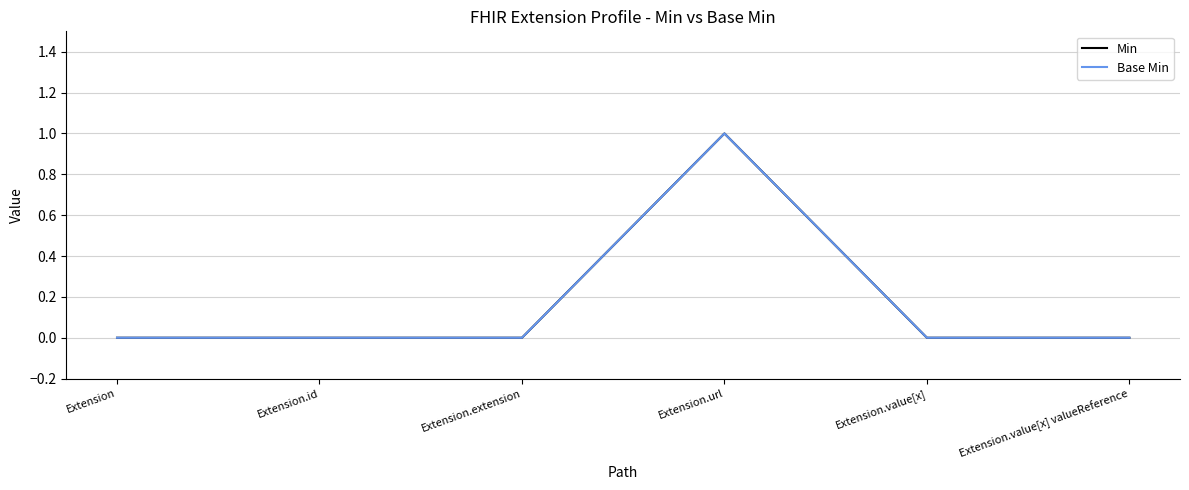

Rank the series by their maximum value, from highest to lowest.

Min, Base Min